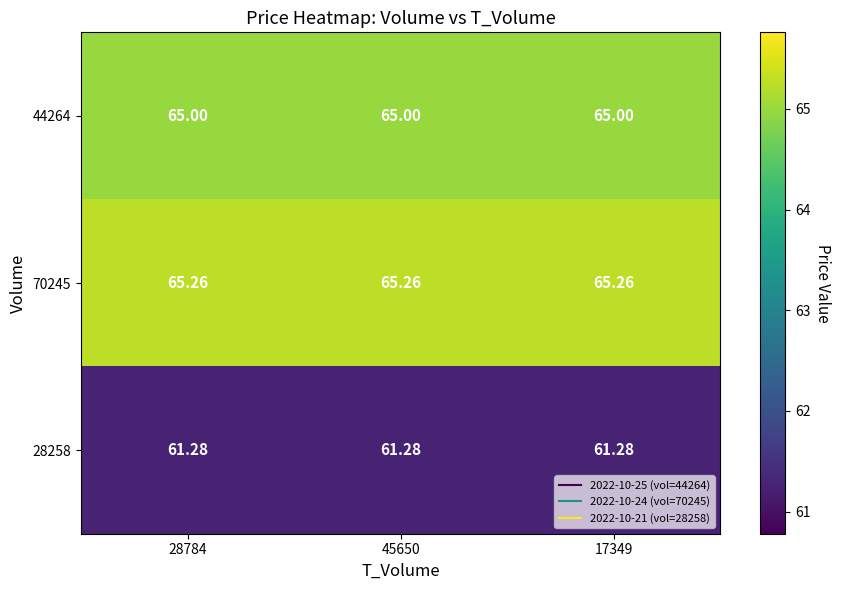

At how many categories does at least one series exceed 61?

3